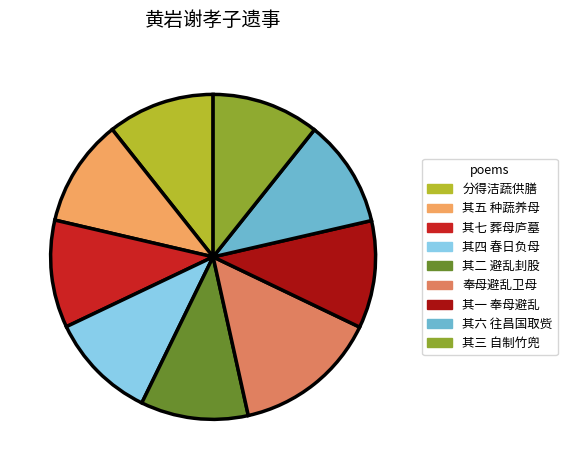

Does any single category account for the majority?

No